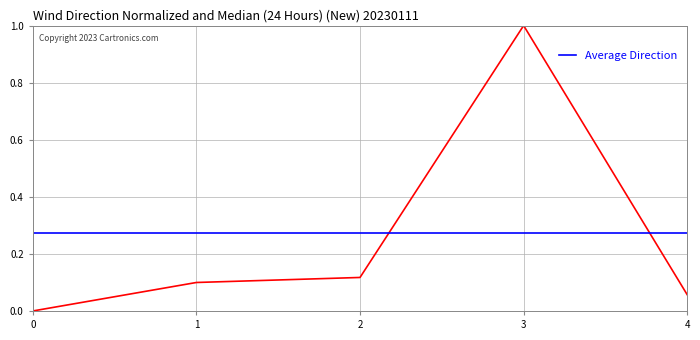

What is the value of the 2nd point from the left?

0.1